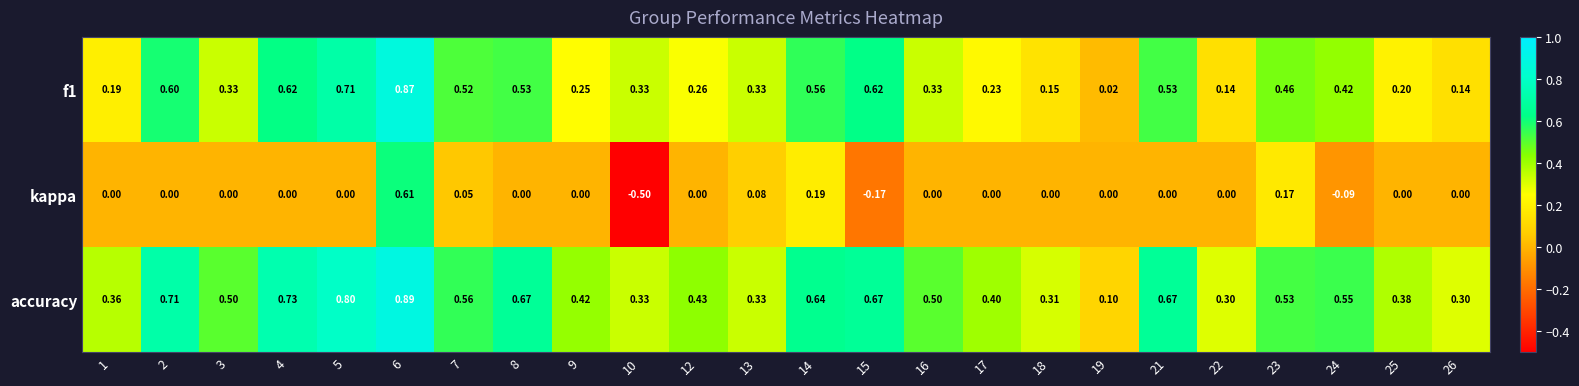

How many data points does each series have?

24